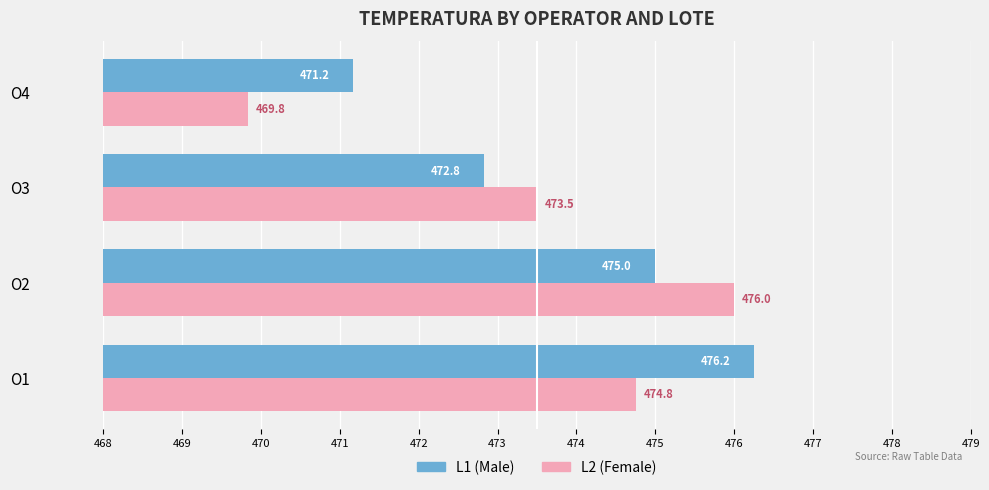

The value of L1 (Male) at O4 is 631.3. True or false?

False